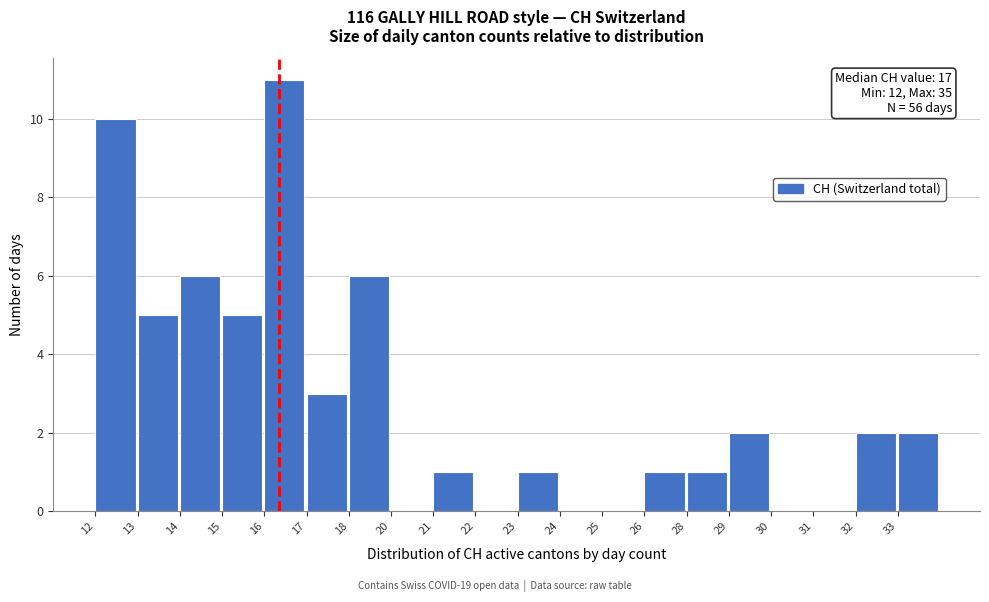

Reading right to left, list all the values displayed in this chart.

33=2	32=2	31=0	30=0	29=2	28=1	26=1	25=0	24=0	23=1	22=0	21=1	20=0	18=6	17=3	16=11	15=5	14=6	13=5	12=10